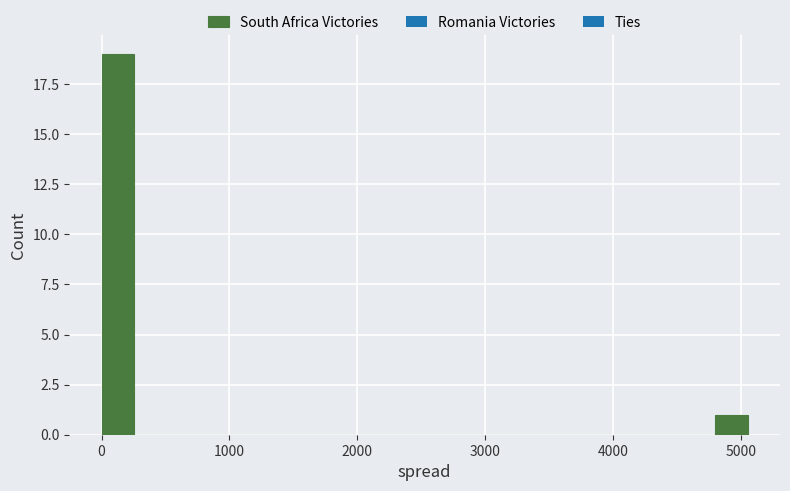

Around what value on the x-axis is the tallest bar? Give the approximate position of its centre, as read against the axis.

100